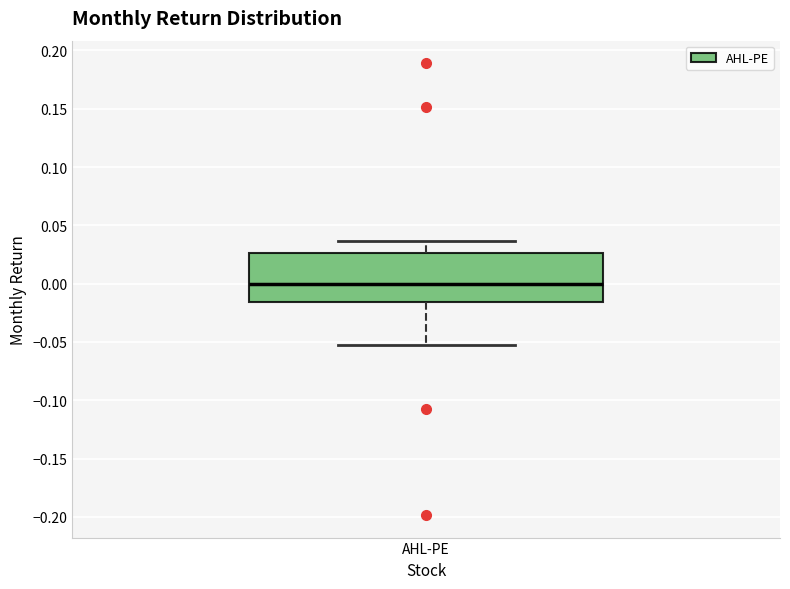

Transcribe this box plot: give where the median line is, the range the box spans, and where the two whiskers end, as read against the y-axis. The values are not printed on the chart, so give them approximately, as read against the axis.

median 0.000, box -0.015 to 0.025, whiskers -0.055 to 0.035